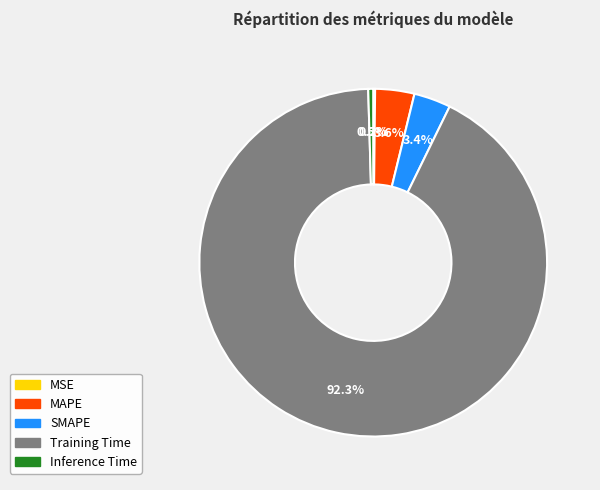

True or false: SMAPE accounts for 11% of the total.

False